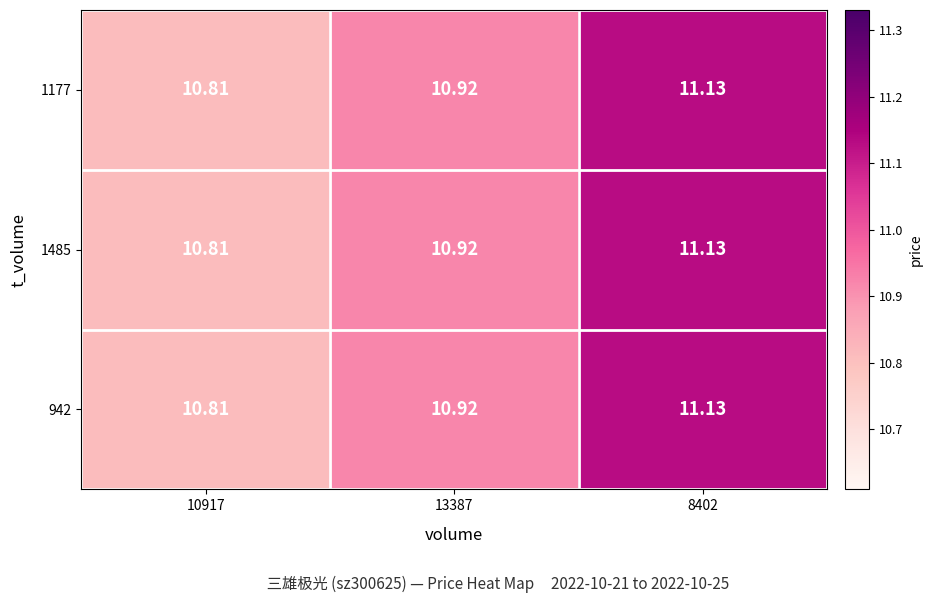

Reading right to left, list all the values displayed in this chart.

1177: 8402=11.1	13387=10.9	10917=10.8
1485: 8402=11.1	13387=10.9	10917=10.8
942: 8402=11.1	13387=10.9	10917=10.8